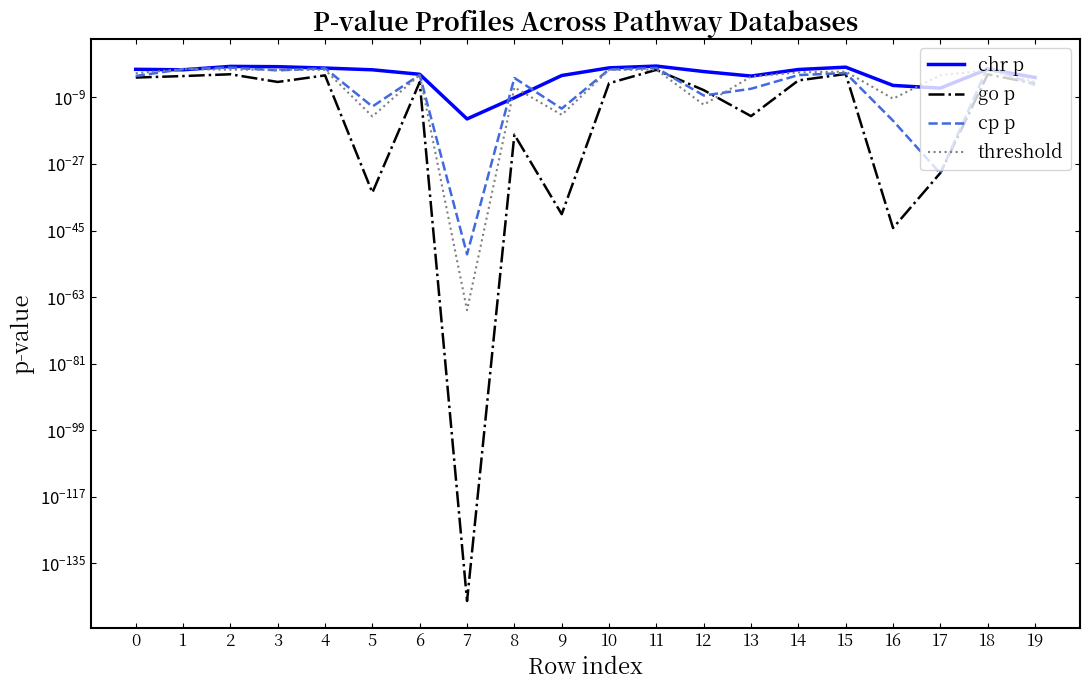

What is the greatest value displayed?

0.3